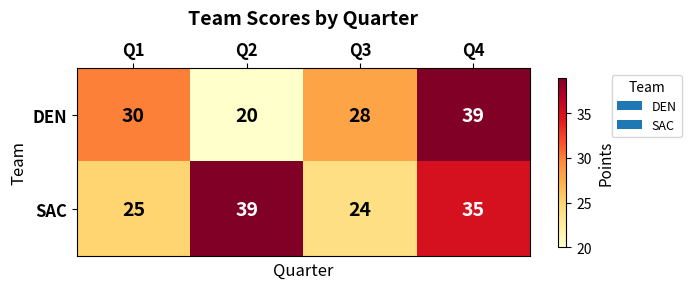

At which category does the chart reach its minimum across all series?

Q2